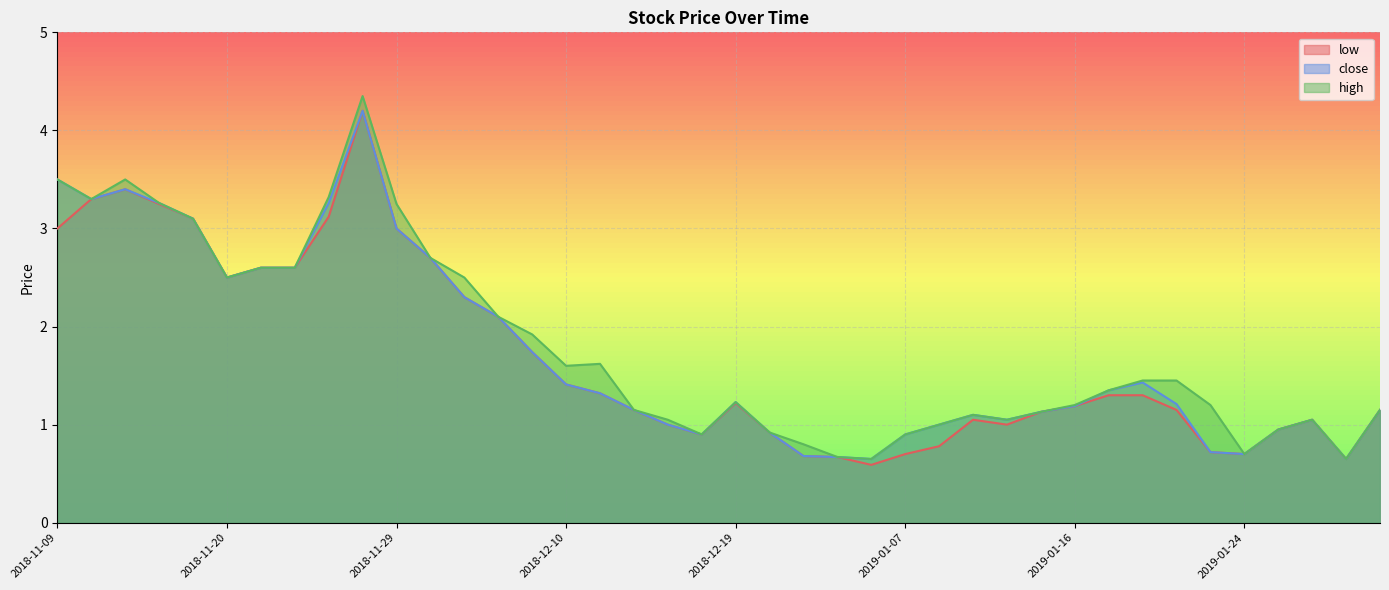

At which category is the sum across all series the highest?

2018-11-28